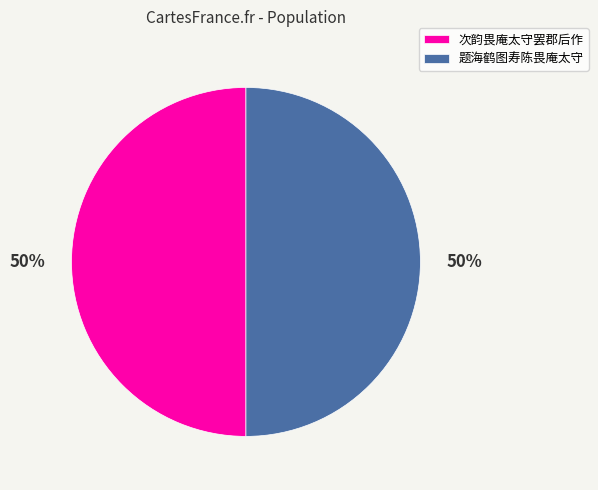

Approximately how many times larger is the value at 次韵畏庵太守罢郡后作 compared to 题海鹤图寿陈畏庵太守?

1.0